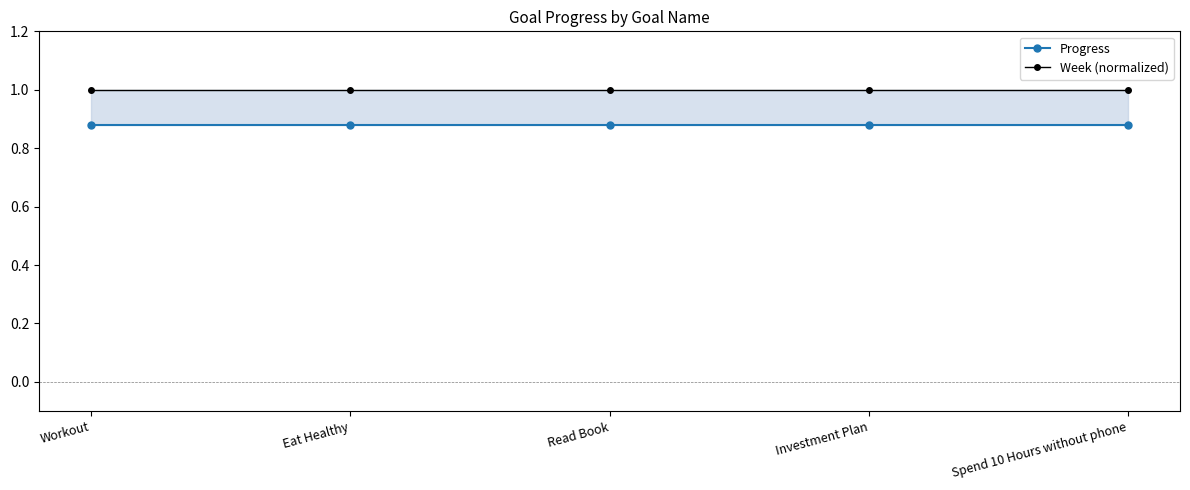

Which series has the largest total across all categories?

Week (normalized)